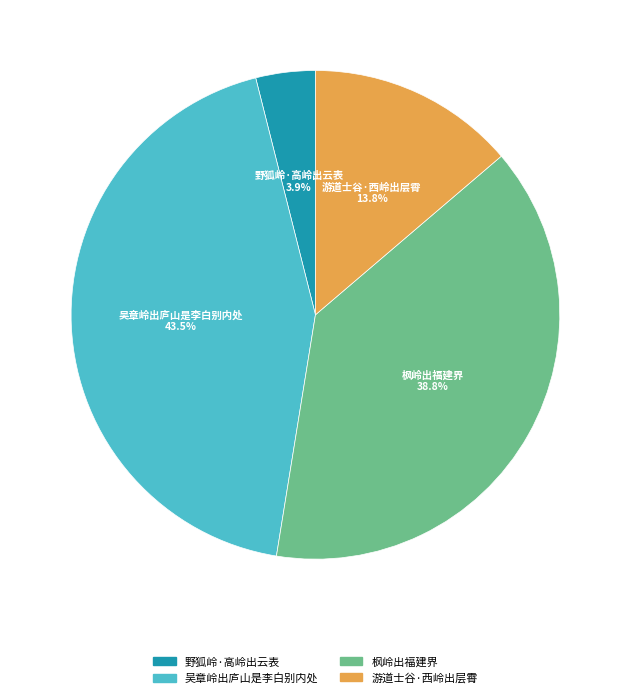

To the nearest percent, what is the difference between the 枫岭出福建界 and 野狐岭·高岭出云表 slice percentages?

35%